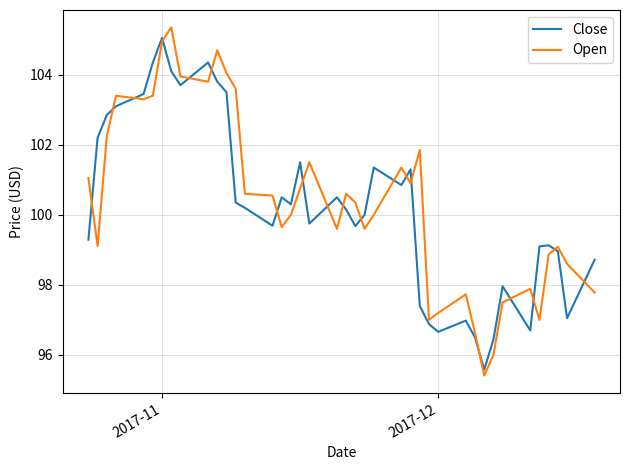

What is the lowest value of the Close series?

95.6